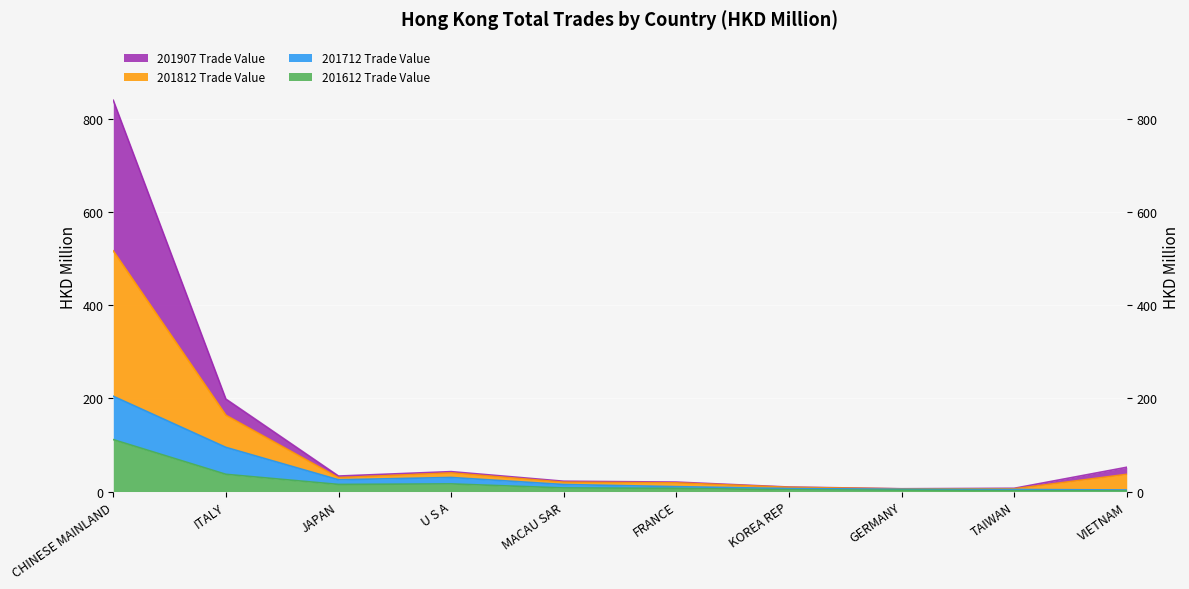

How many interior local valleys does the 201712 Trade Value series have?

1